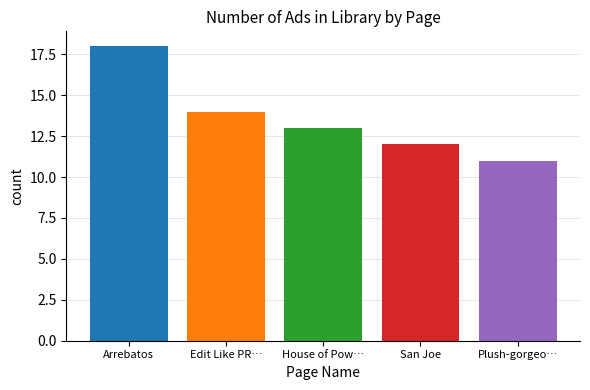

True or false: the data shows 15 at Plush-gorgeo….

False